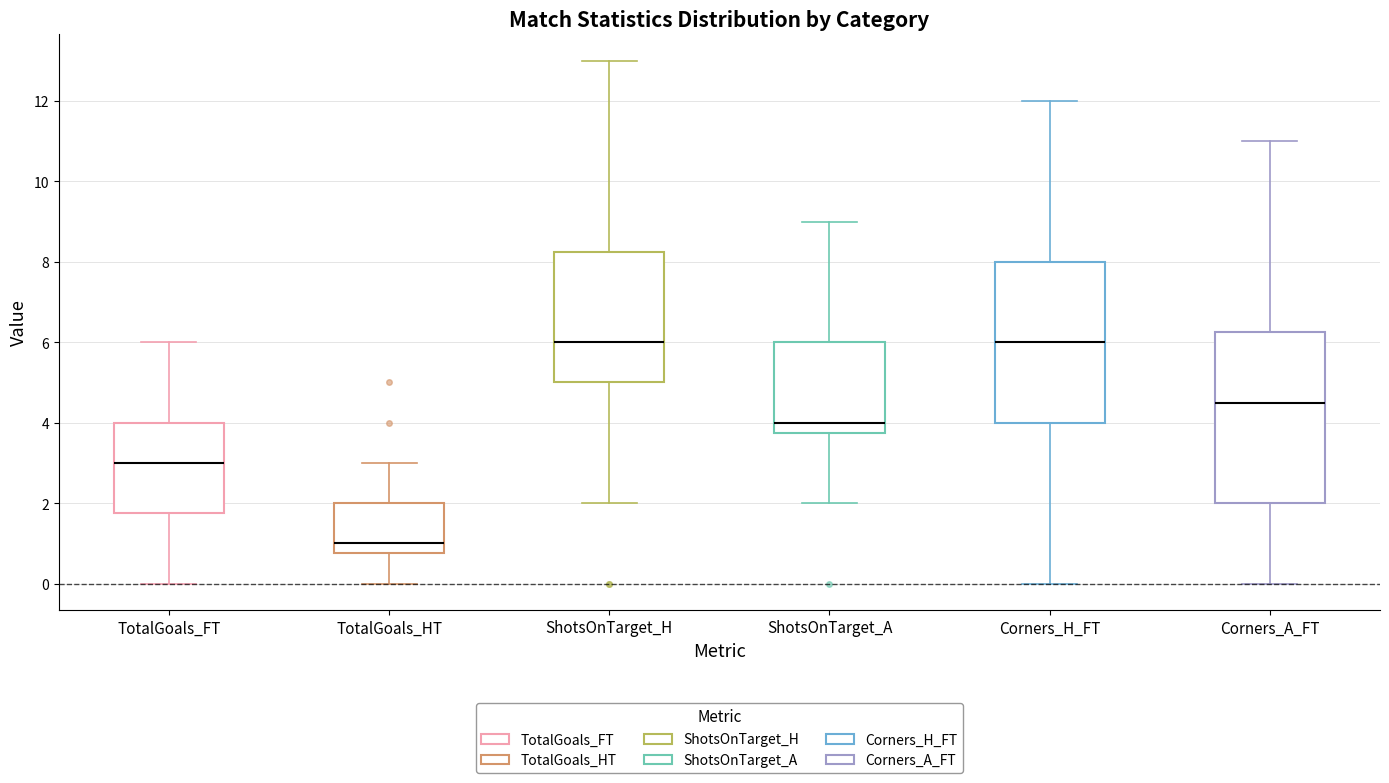

Reading left to right, read every box against the y-axis: the position of its median line, the range the box covers, and the ends of its whiskers. The values are not printed on the chart, so give them approximately, as read against the axis.

TotalGoals_FT: median 3.0, box 1.8 to 4.0, whiskers 0.0 to 6.0
TotalGoals_HT: median 1.0, box 0.8 to 2.0, whiskers 0.0 to 3.0
ShotsOnTarget_H: median 6.0, box 5.0 to 8.2, whiskers 2.0 to 13.0
ShotsOnTarget_A: median 4.0, box 3.8 to 6.0, whiskers 2.0 to 9.0
Corners_H_FT: median 6.0, box 4.0 to 8.0, whiskers 0.0 to 12.0
Corners_A_FT: median 4.6, box 2.0 to 6.2, whiskers 0.0 to 11.0